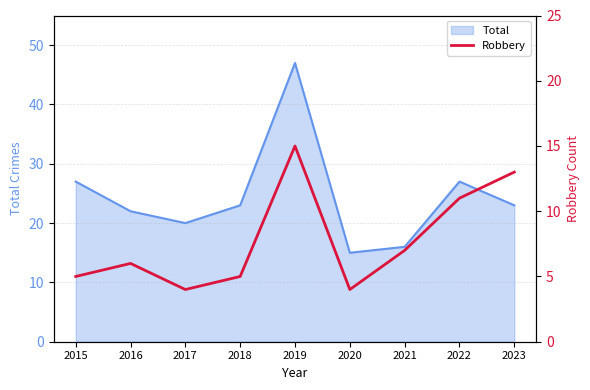

The Total series shows 5 at 2020. True or false?

False